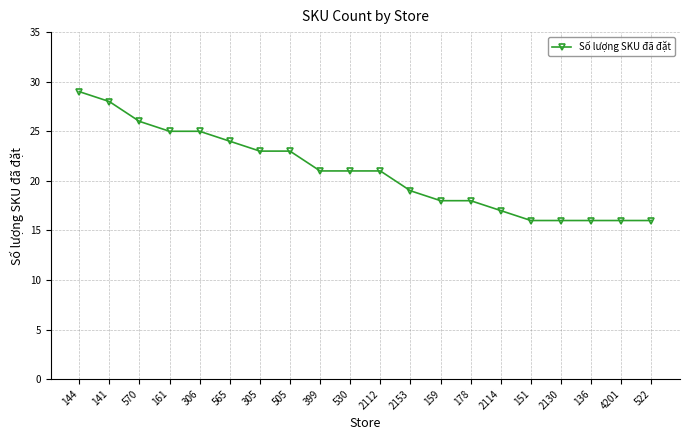

Where does the data first go above 21?

144